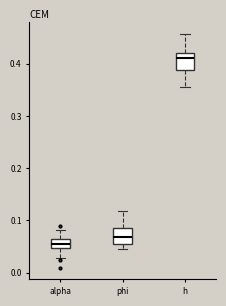

Where does the lower whisker of the box for alpha end on the y-axis? The values are not printed on the chart, so give them approximately, as read against the axis.

0.03